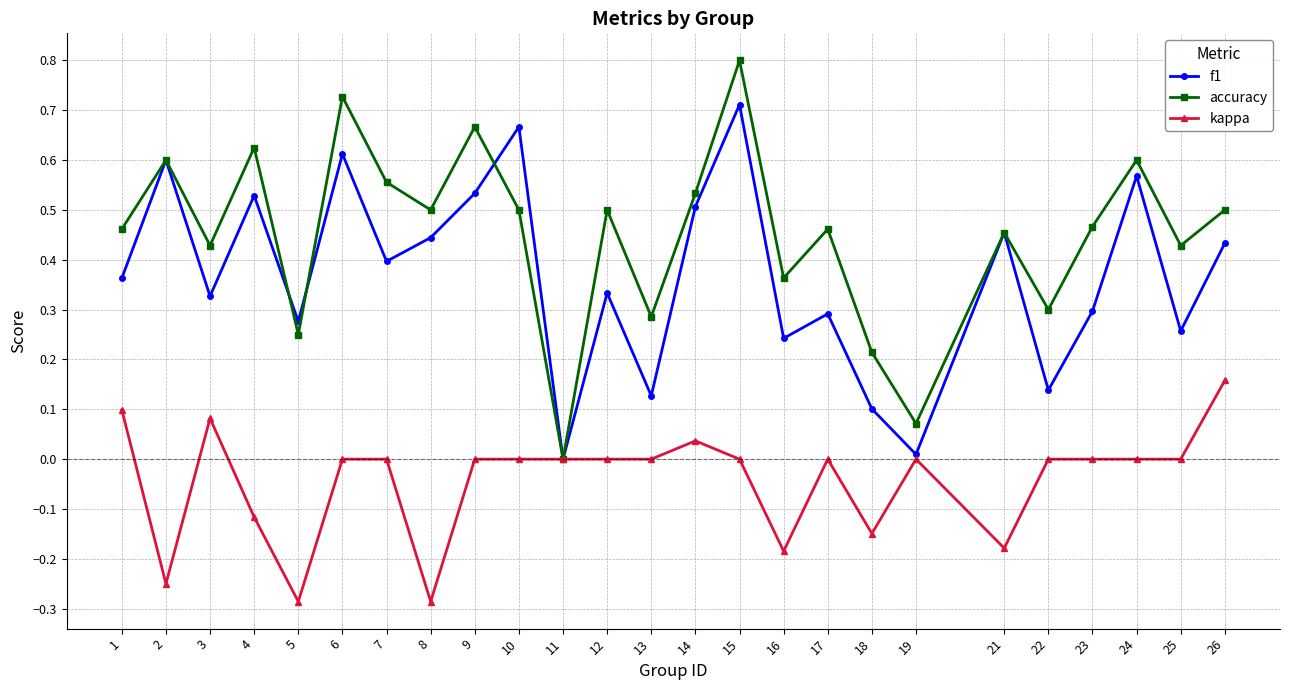

At which category does accuracy reach its first local valley?

3